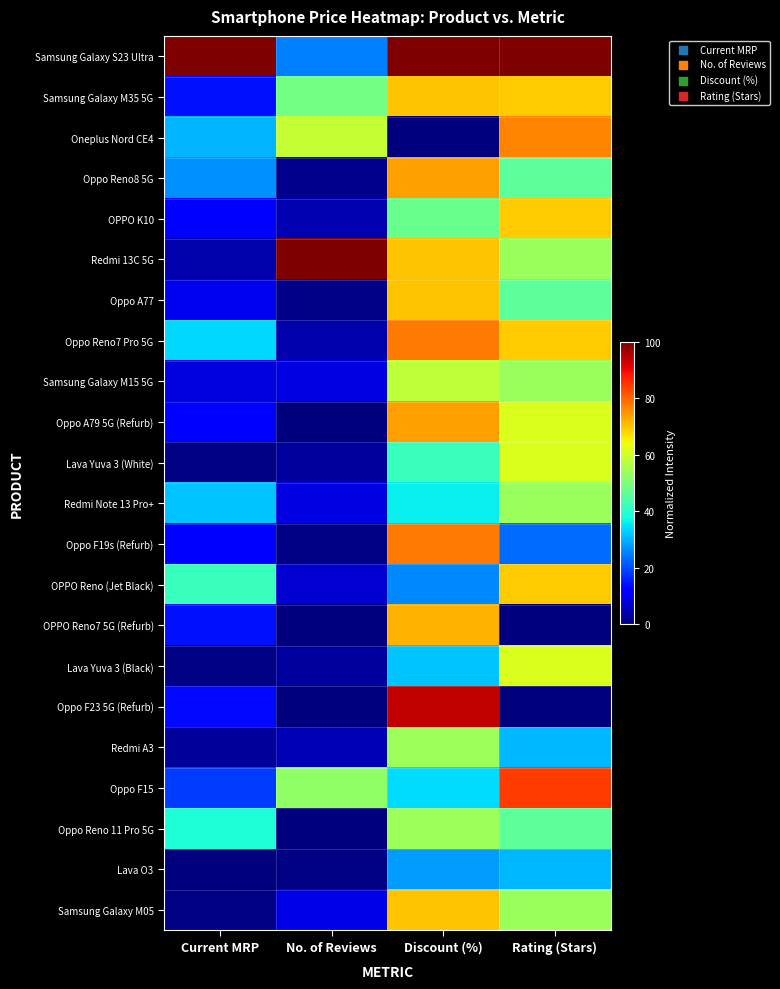

At how many categories does at least one series exceed 57?

4